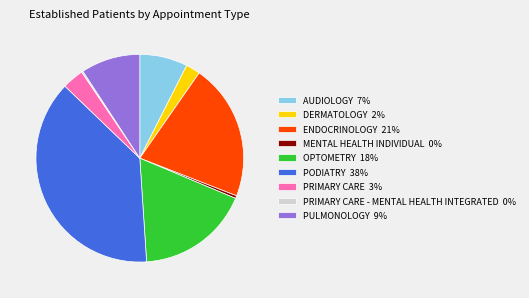

Is there any slice that represents more than half of the pie?

No